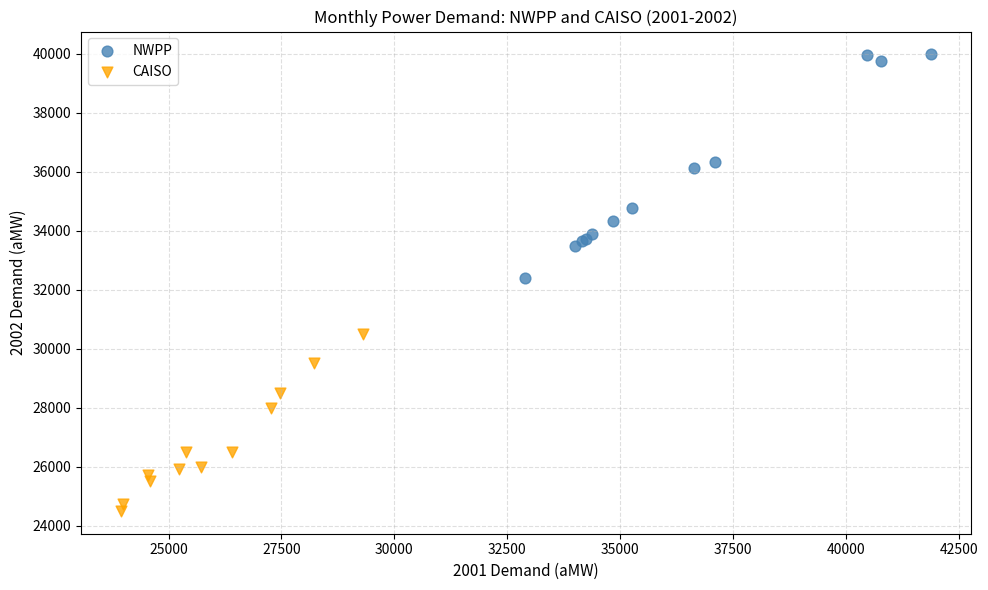

Which series contains the lowest Y value?

CAISO